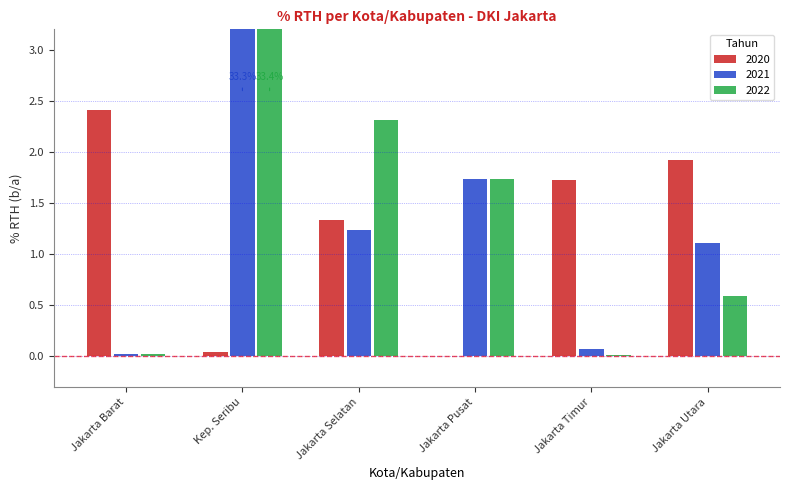

Read the 2021 value at Jakarta Pusat.

1.7